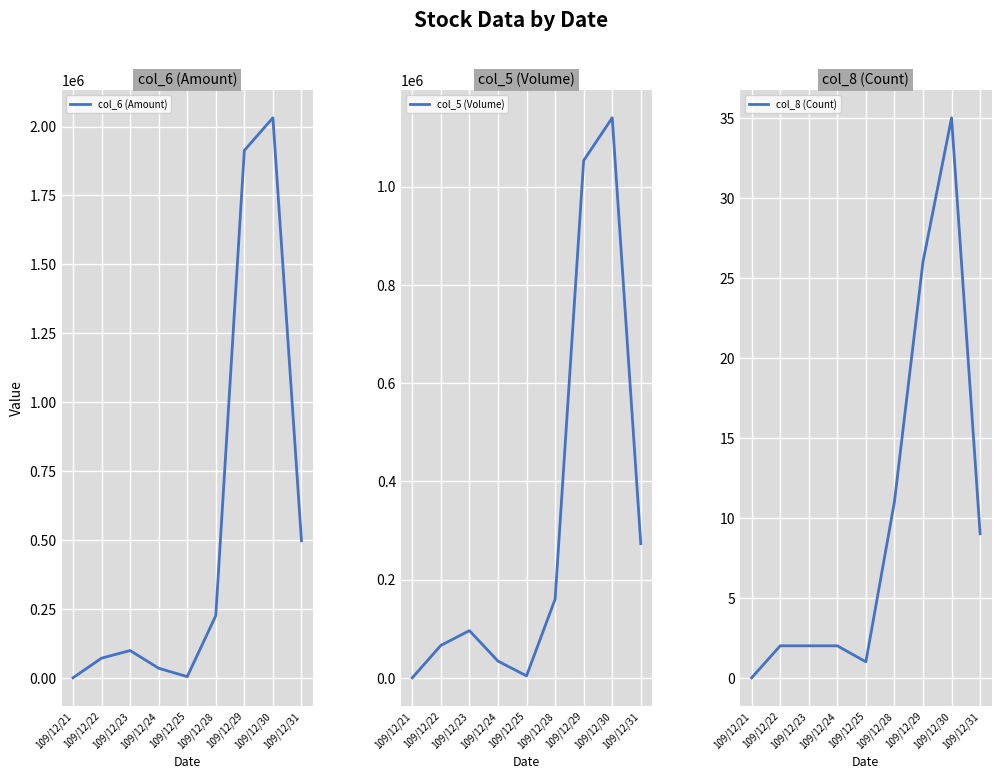

What is the difference between the second highest and second lowest values in the col_6 (Amount) series?

1909350